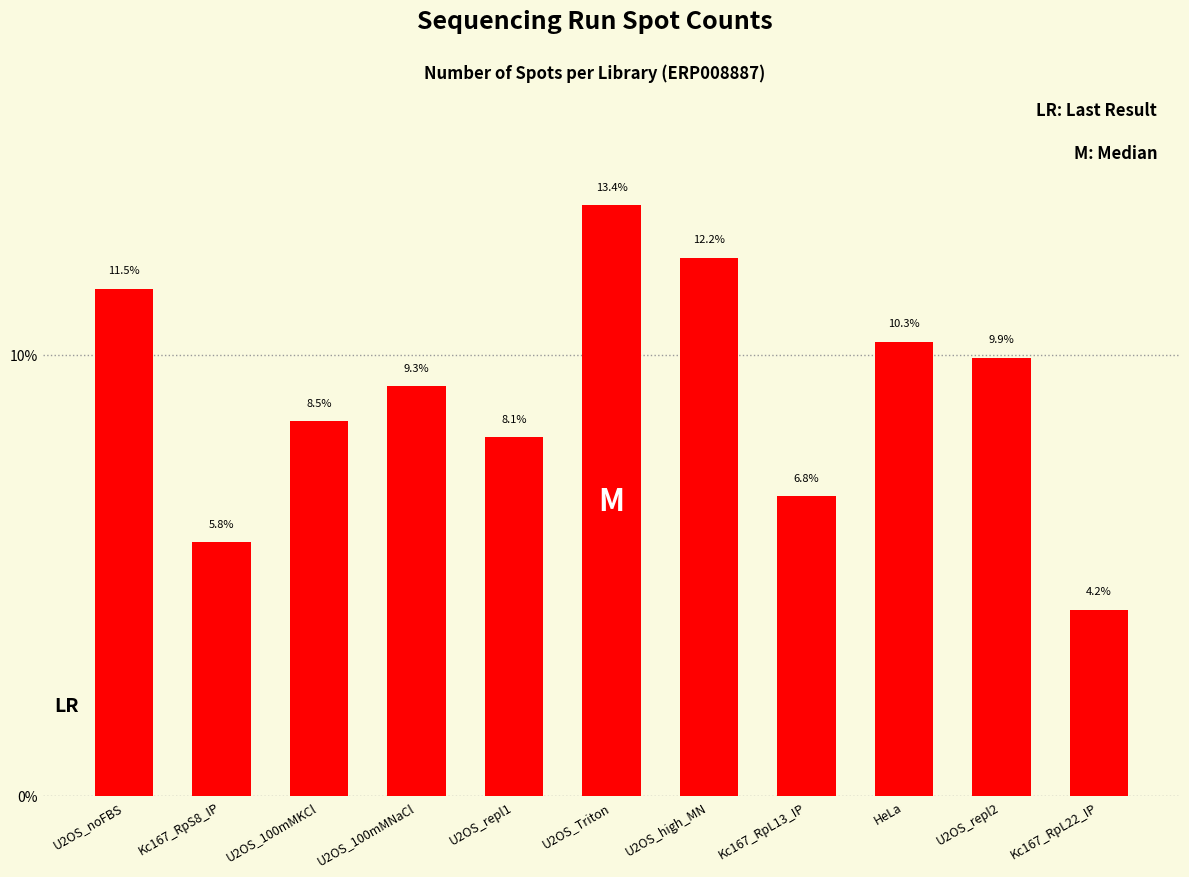

Rank the categories by value from lowest to highest.

Kc167_RpL22_IP, Kc167_RpS8_IP, Kc167_RpL13_IP, U2OS_repl1, U2OS_100mMKCl, U2OS_100mMNaCl, U2OS_repl2, HeLa, U2OS_noFBS, U2OS_high_MN, U2OS_Triton